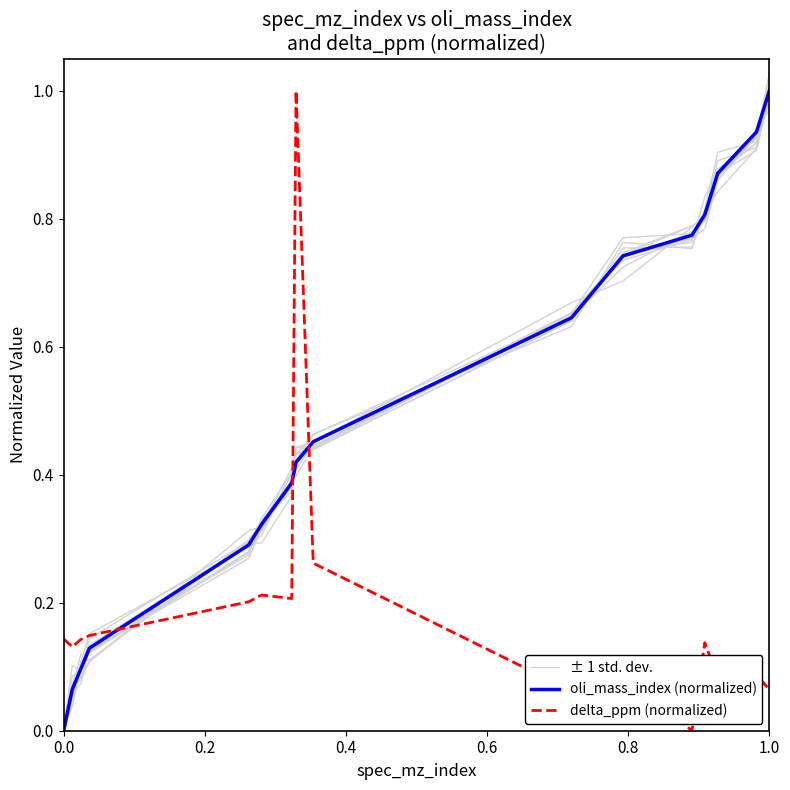

Reading left to right, what are all the values shown in this chart?

± 1 std. dev.: 0.0	0.1	0.1	0.2	0.3	0.3	0.4	0.4	0.4	0.7	0.7	0.8	0.8	0.8	0.9	1.0
oli_mass_index (normalized): 0.0	0.1	0.1	0.1	0.3	0.3	0.4	0.4	0.5	0.6	0.7	0.8	0.8	0.9	0.9	1.0
delta_ppm (normalized): 0.1	0.1	0.1	0.1	0.2	0.2	0.2	1.0	0.3	0.1	0.1	0.0	0.1	0.1	0.1	0.1